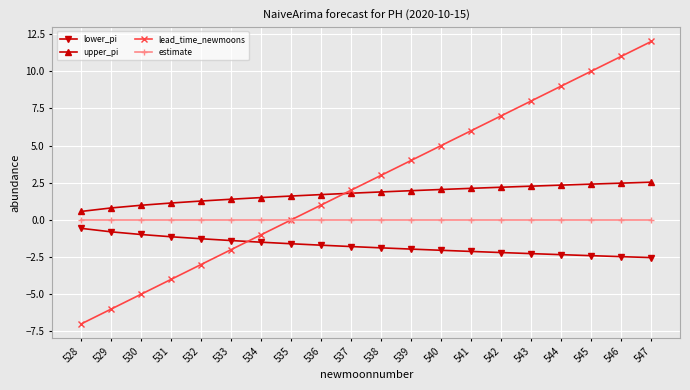

How many lines are shown in the chart?

4